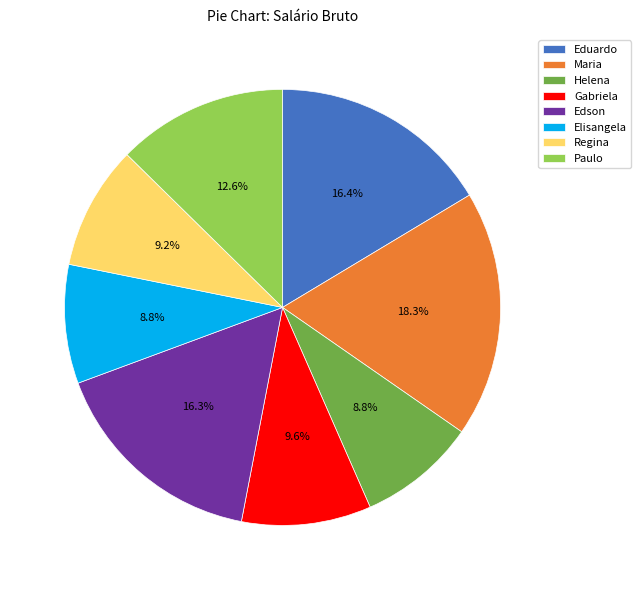

Count the number of slices in the pie.

8